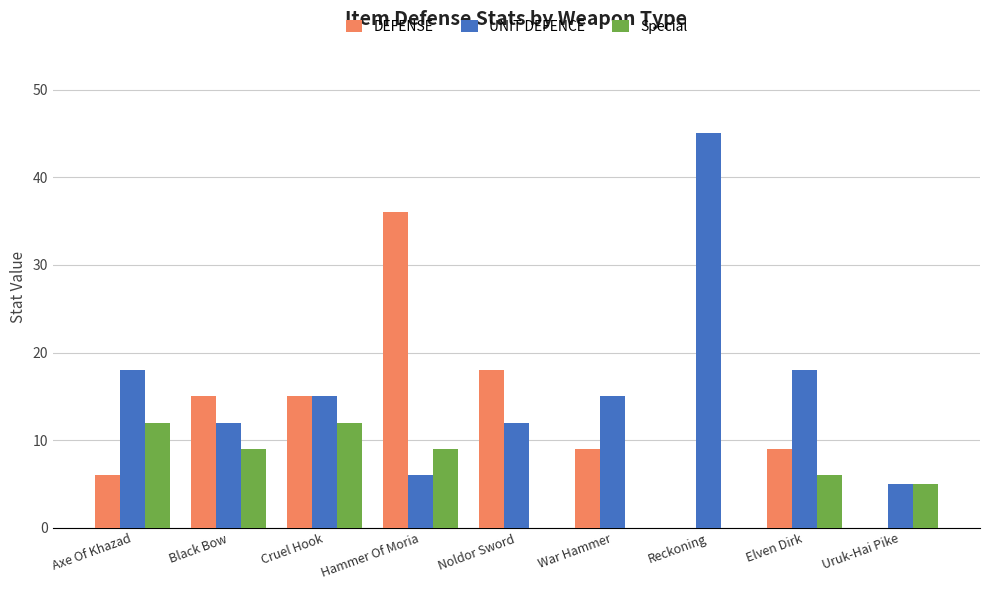

Reading left to right, extract all data points from this chart.

DEFENSE: Axe Of Khazad=6	Black Bow=15	Cruel Hook=15	Hammer Of Moria=36	Noldor Sword=18	War Hammer=9	Reckoning=0	Elven Dirk=9	Uruk-Hai Pike=0
UNIT DEFENCE: Axe Of Khazad=18	Black Bow=12	Cruel Hook=15	Hammer Of Moria=6	Noldor Sword=12	War Hammer=15	Reckoning=45	Elven Dirk=18	Uruk-Hai Pike=5
Special: Axe Of Khazad=12	Black Bow=9	Cruel Hook=12	Hammer Of Moria=9	Noldor Sword=0	War Hammer=0	Reckoning=0	Elven Dirk=6	Uruk-Hai Pike=5